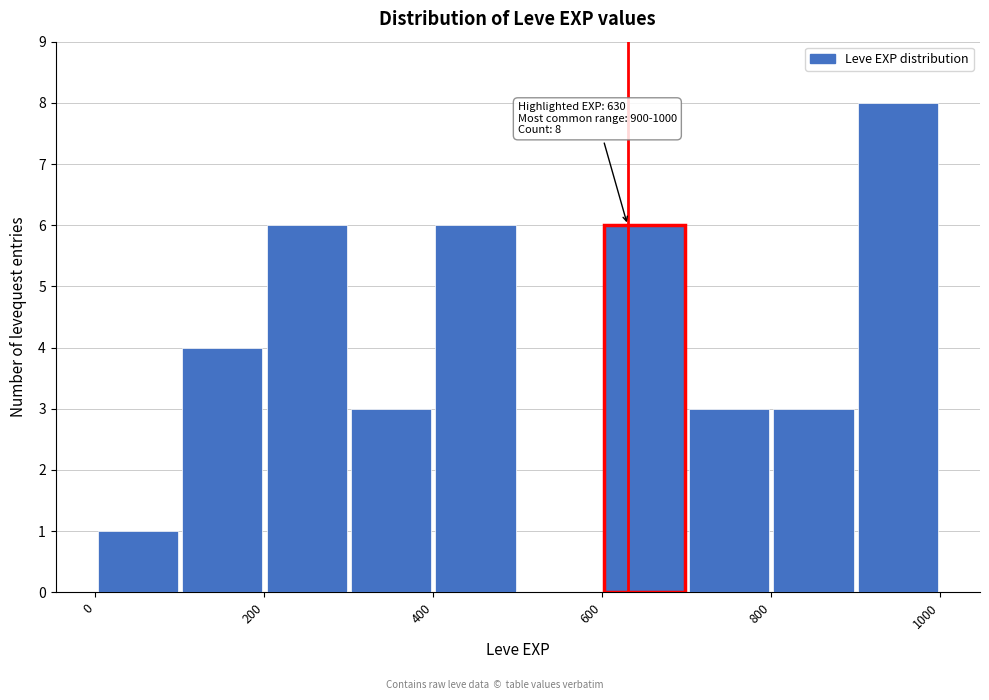

Which range on the x-axis has the tallest bar?

900 to 1000